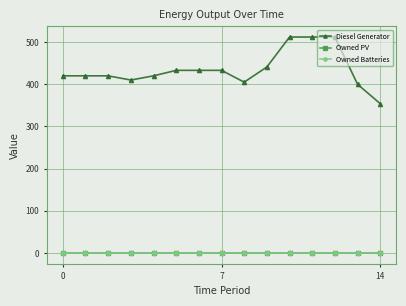

True or false: Owned PV has more than 0 points higher than both neighbors.

False